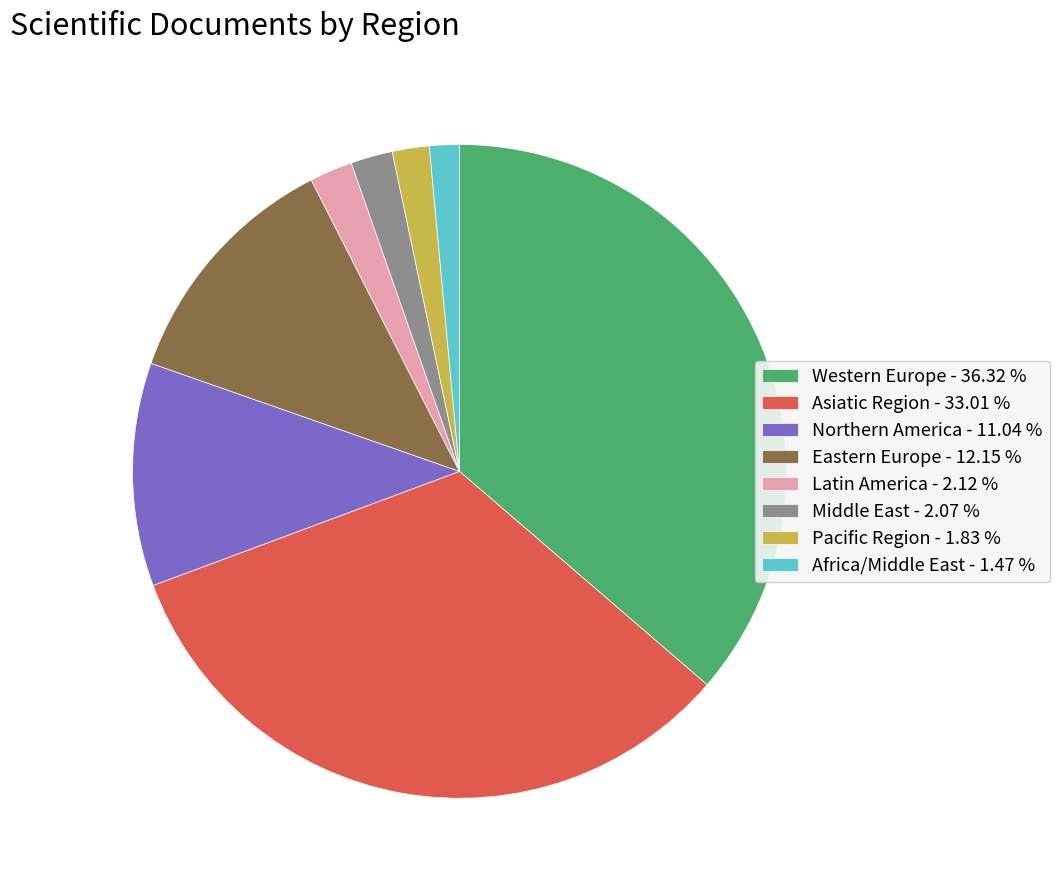

Does Northern America represent more than half of the total?

No